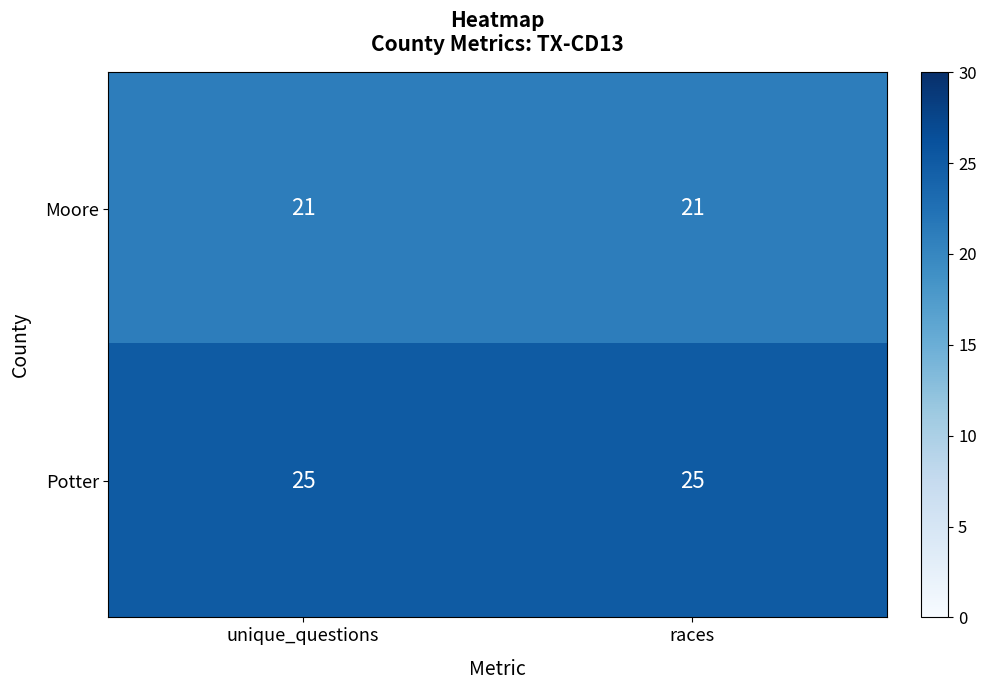

Rank the series by their maximum value, from lowest to highest.

Moore, Potter